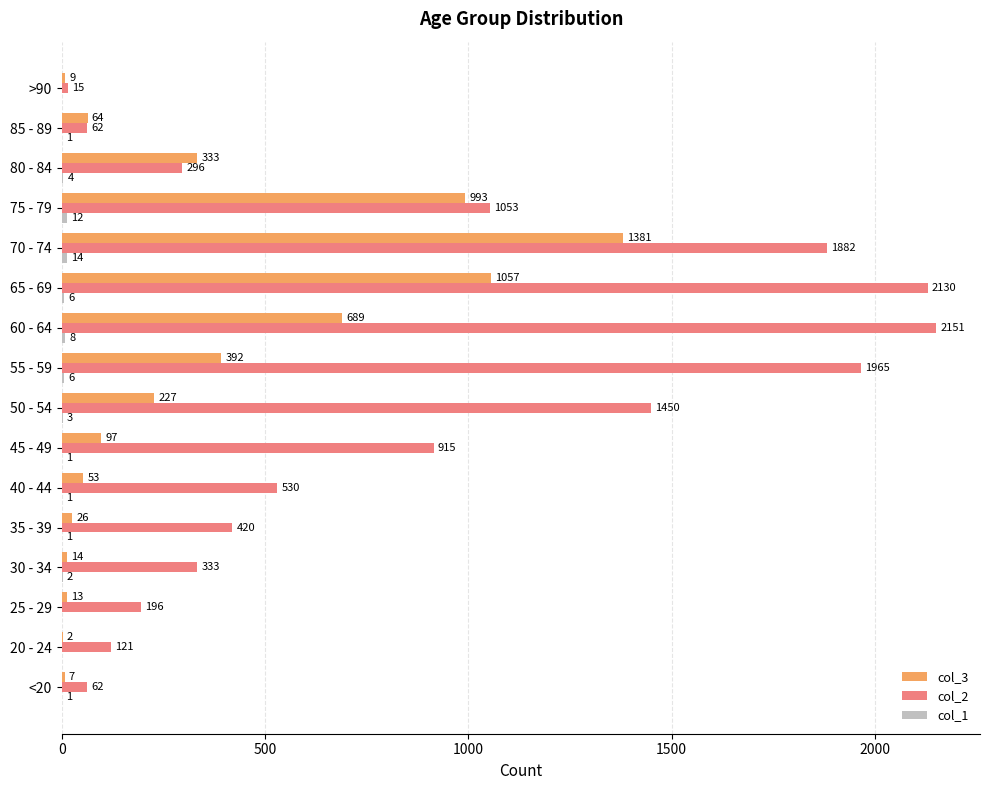

What is the sum of all col_2 values?

13581